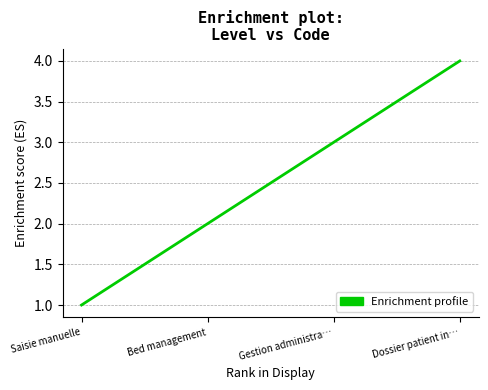

What position from the left is Dossier patient in…?

4